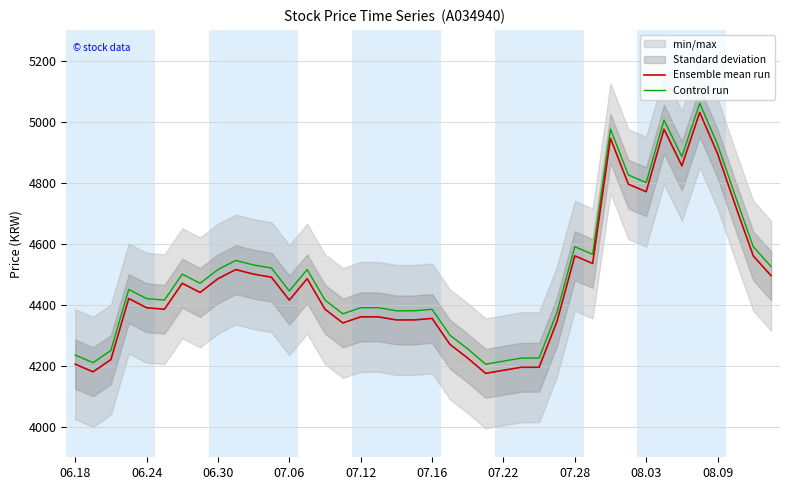

Read the Ensemble mean run value at 07.22, to the nearest 100.

4200